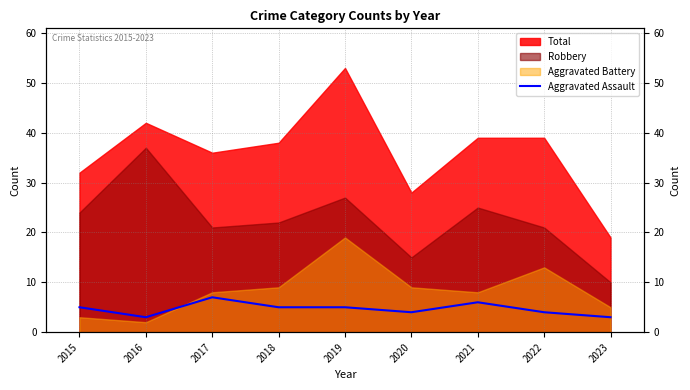

Count the number of categories in the chart.

9